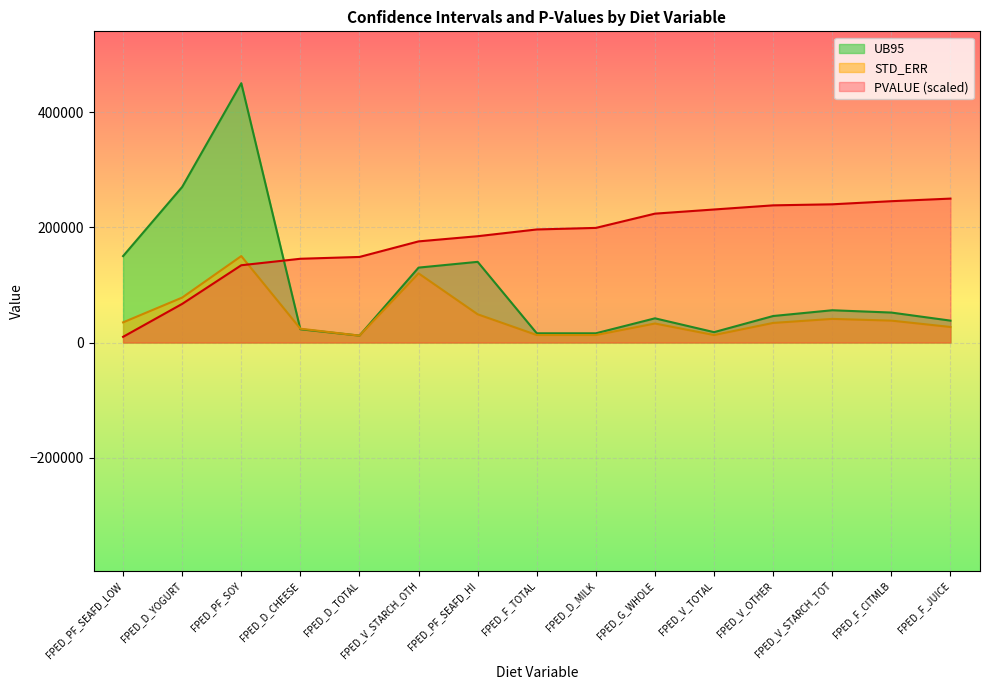

Reading left to right, list all the values displayed in this chart.

PVALUE: 9900.0	67050.0	134100.0	145350.0	148500.0	175500.0	184500.0	196200.0	198900.0	223650.0	230850.0	238050.0	239850.0	245250.0	249750.0
STD_ERR: 35000.0	78000.0	150000.0	24000.0	12000.0	120000.0	49000.0	13000.0	13000.0	33000.0	13000.0	34000.0	41000.0	38000.0	27000.0
UB95: 150000.0	270000.0	450000.0	23000.0	12000.0	130000.0	140000.0	16000.0	16000.0	42000.0	18000.0	46000.0	56000.0	52000.0	38000.0